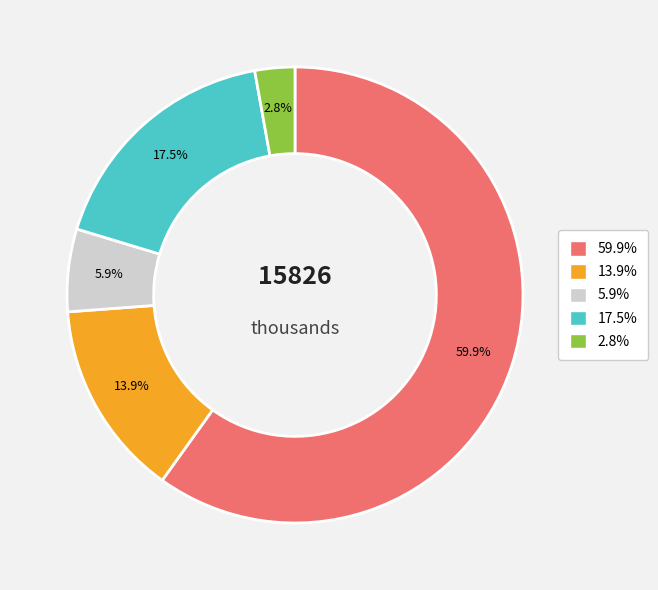

How many segments does this pie chart have?

5